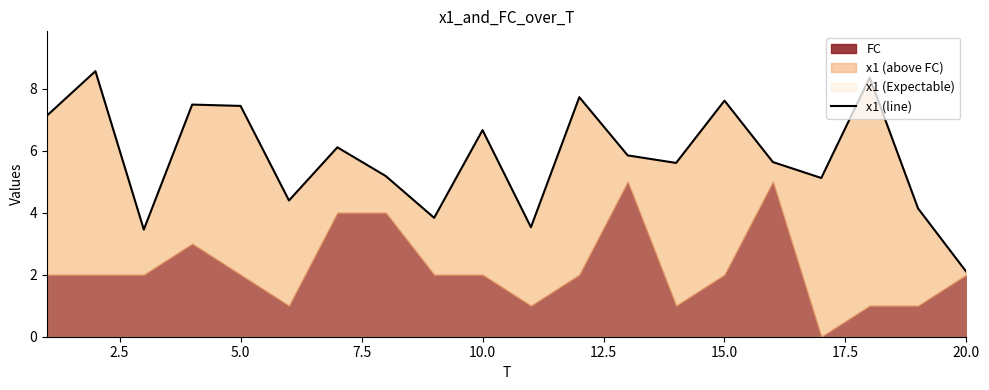

The chart shows a value of 9.9 at 12. True or false?

False